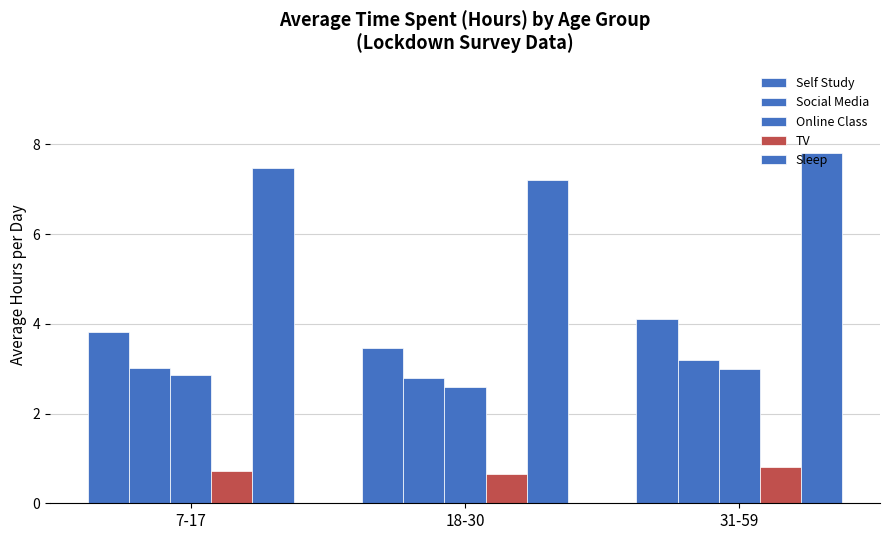

Which has a higher value, 7-17 or 18-30?

7-17